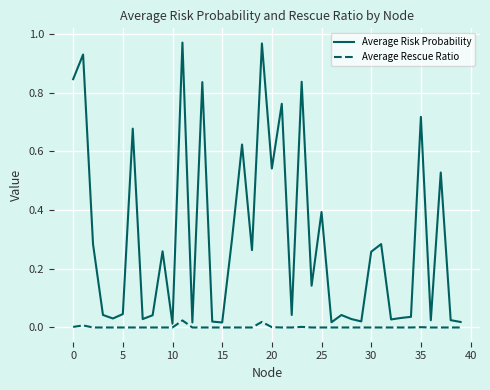

Which series has the widest spread of values?

Average Risk Probability